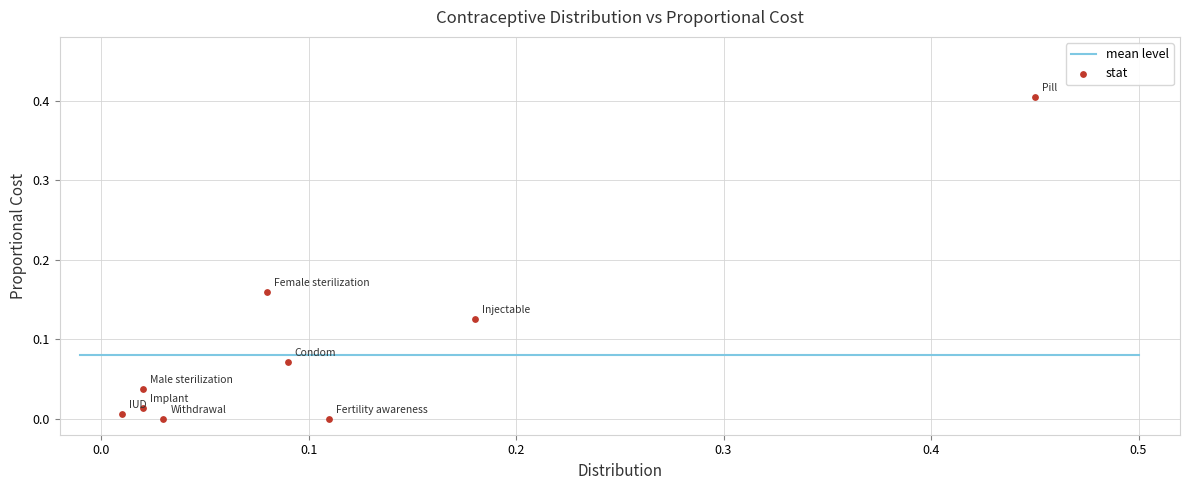

How many data points are displayed?

9